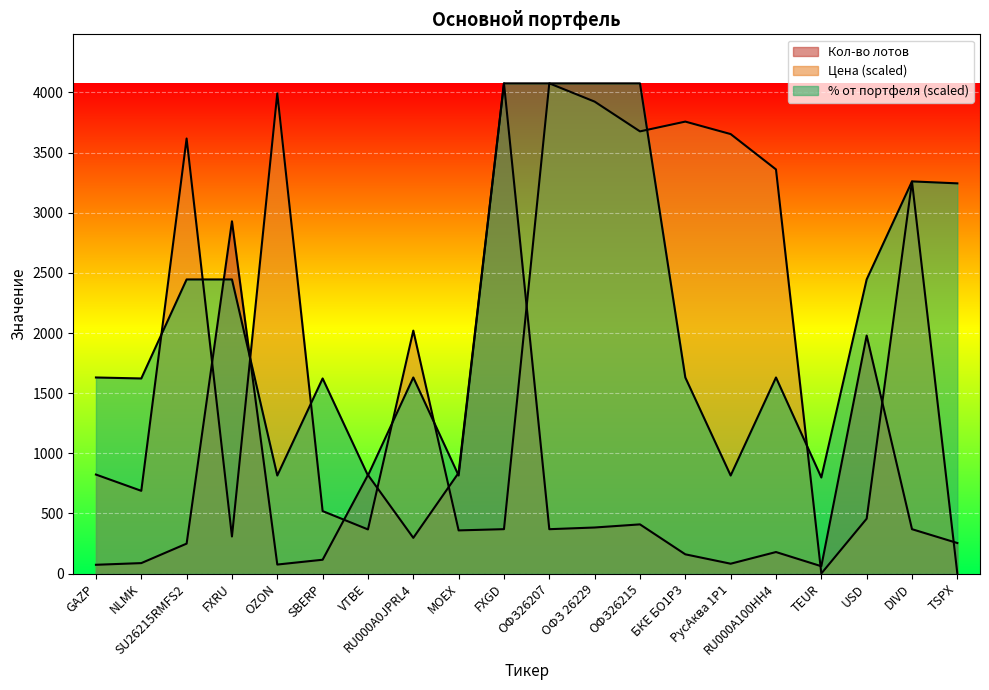

At which category is the sum across all series the highest?

FXGD